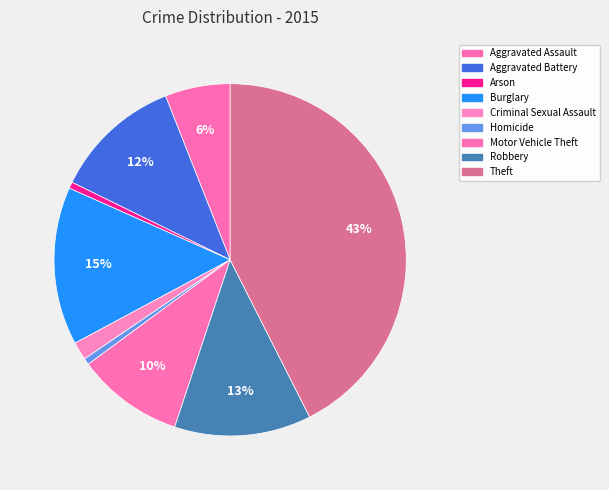

To the nearest percent, what percentage of the pie is Criminal Sexual Assault?

2%